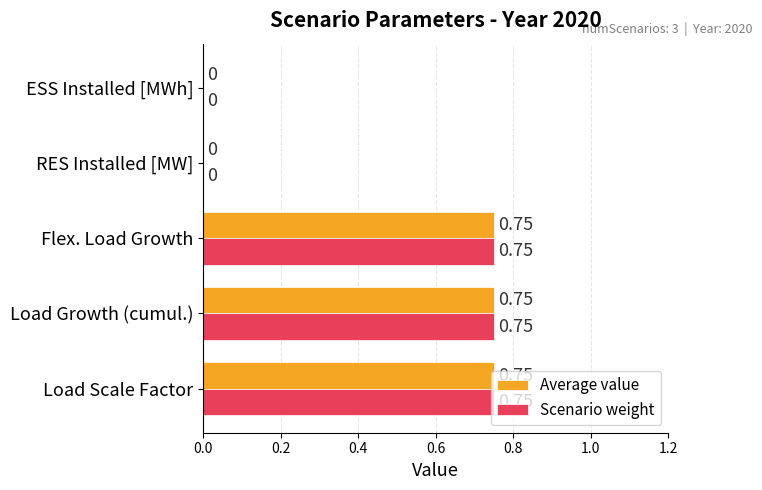

What are all the series names shown in the legend?

Average value, Scenario weight